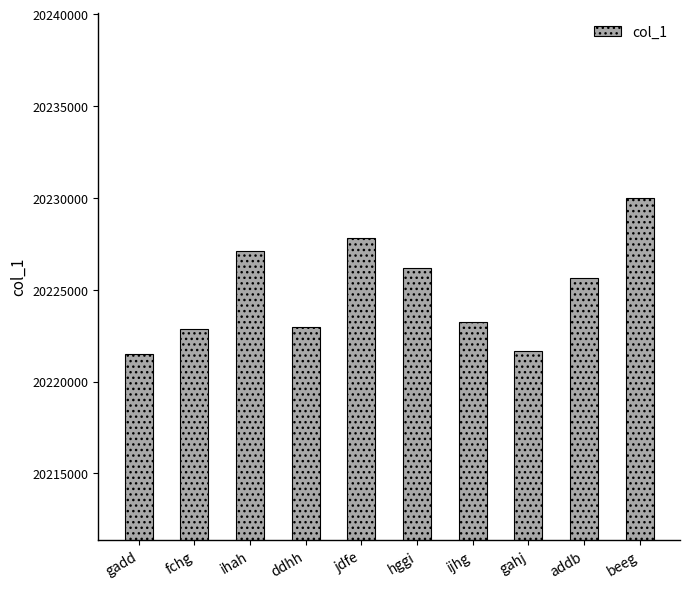

What is the difference between the values at ddhh and jdfe?

4809